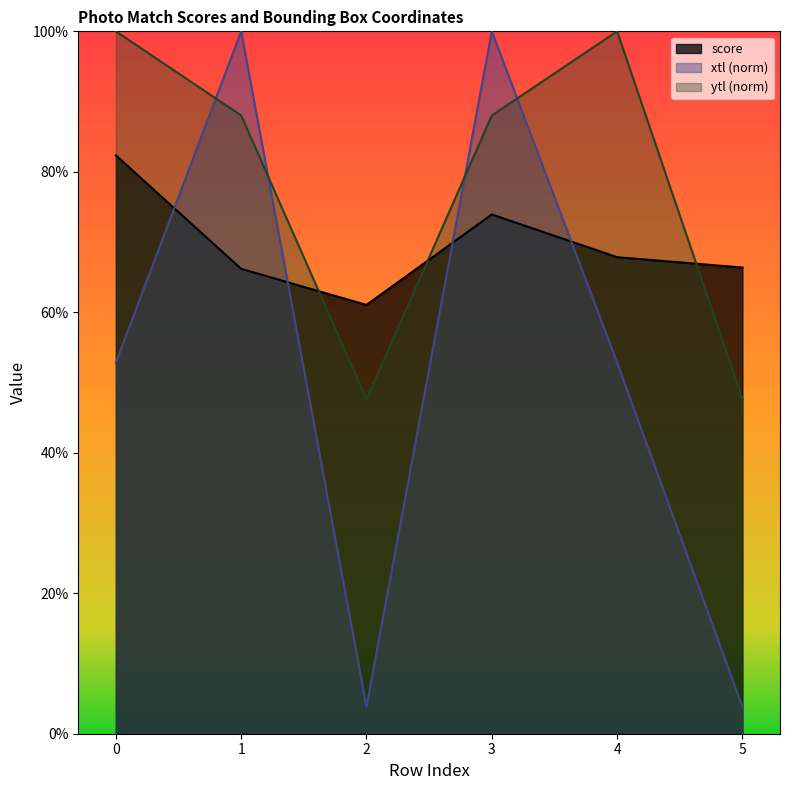

Reading right to left, list all the values displayed in this chart.

score: 0.7	0.7	0.7	0.6	0.7	0.8
xtl: 0.0	0.5	1.0	0.0	1.0	0.5
ytl: 0.5	1.0	0.9	0.5	0.9	1.0